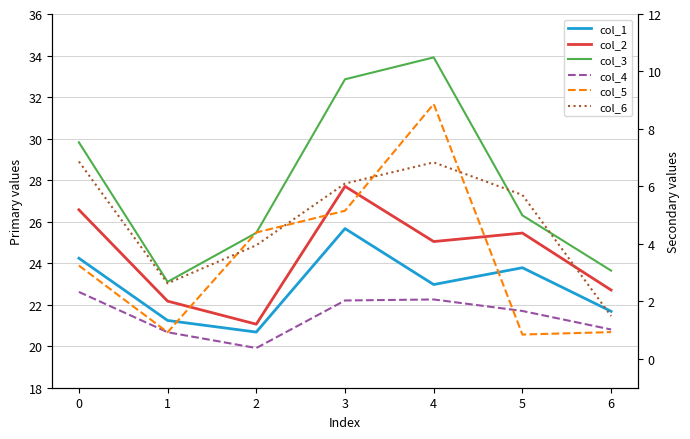

Does the chart display data point markers on the line(s)?

No